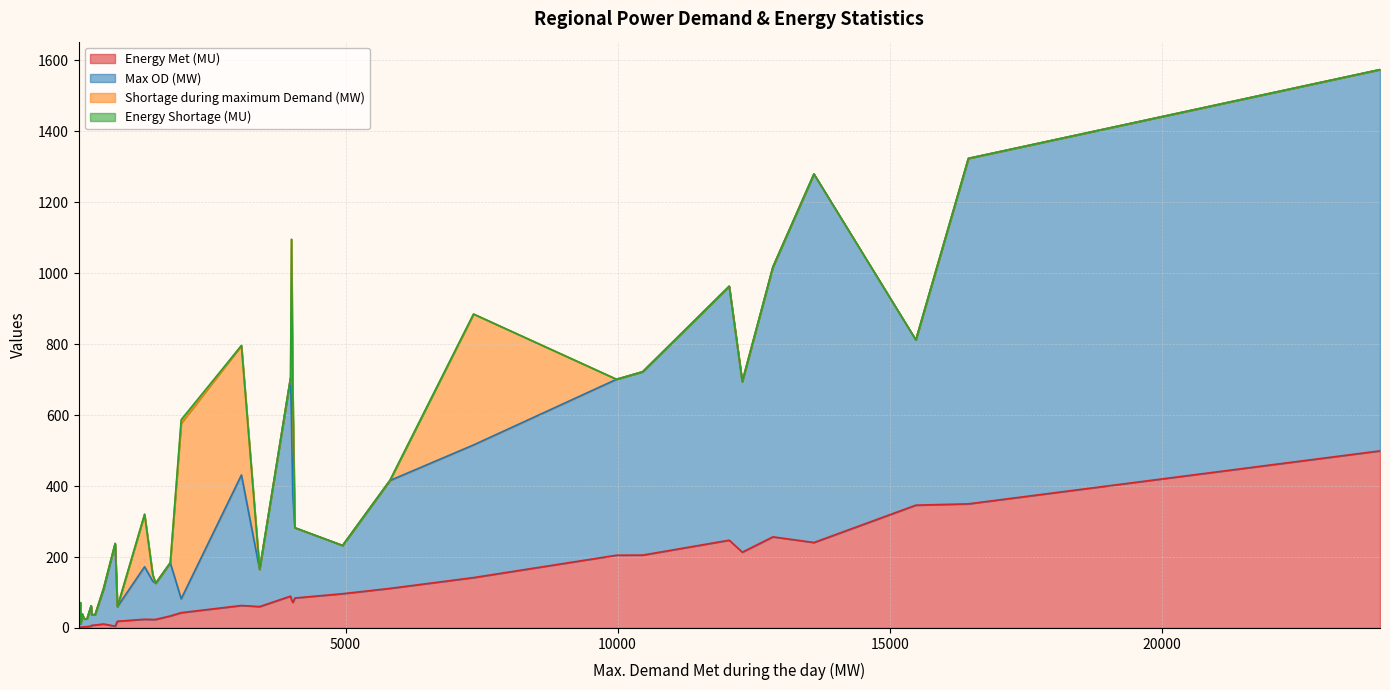

What is the highest value of the Energy Met (MU) series?

499.3